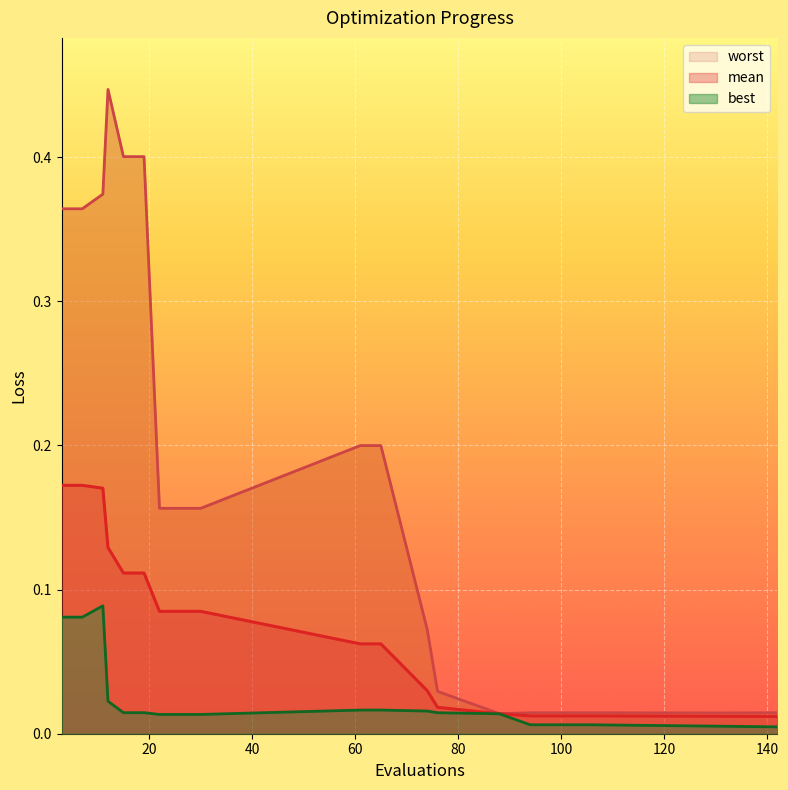

What is the sum of all best values?

0.4